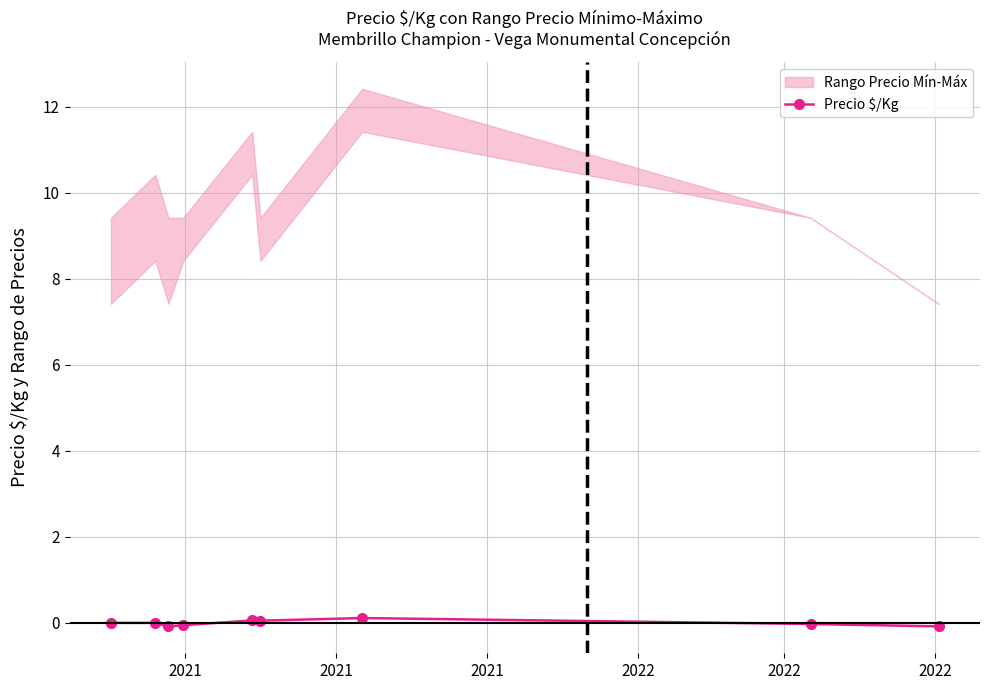

Reading left to right, what are all the values shown in this chart?

0.0	0.0	-0.1	-0.1	0.1	0.1	0.1	-0.0	-0.1